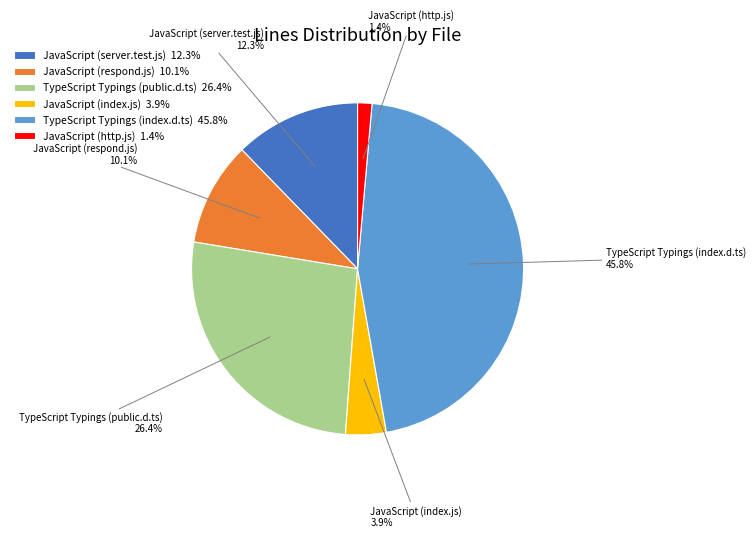

To the nearest percent, what percentage of the pie is TypeScript Typings (index.d.ts)?

46%